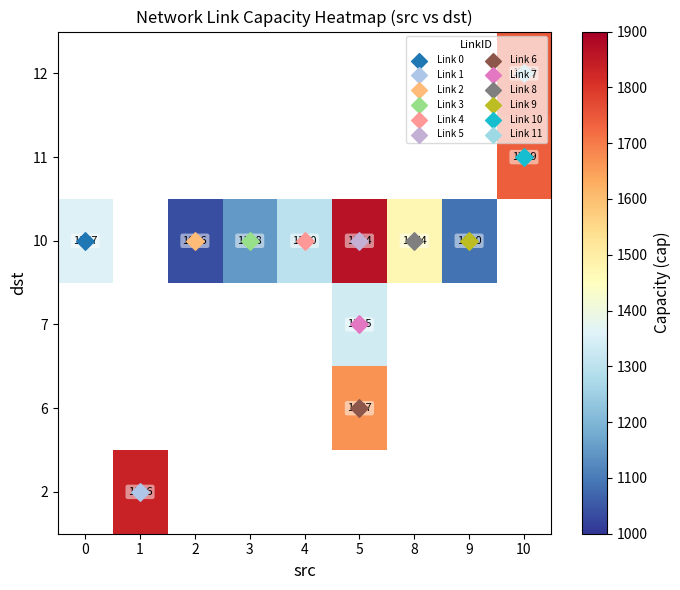

The value of 10 at 2 is 1695.1. True or false?

False